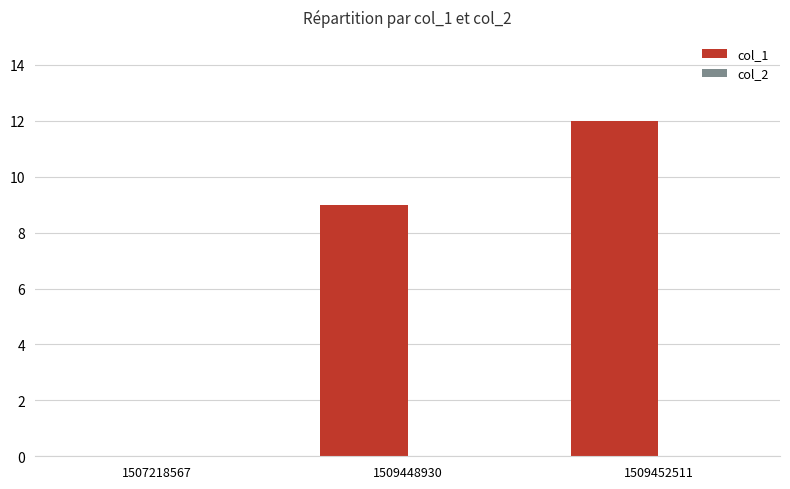

The value at 1509448930 is 15. True or false?

False